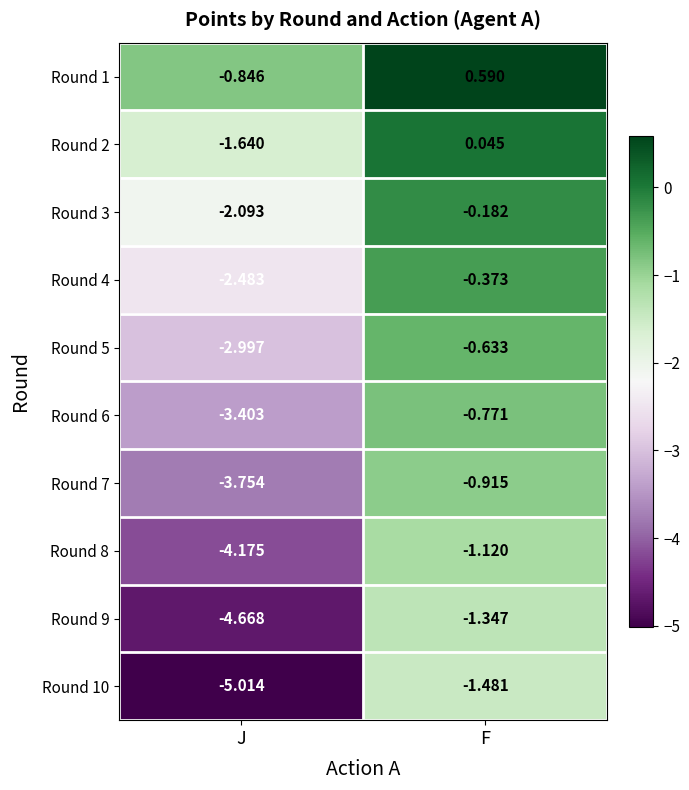

What is the total value across all series at F?

-6.2